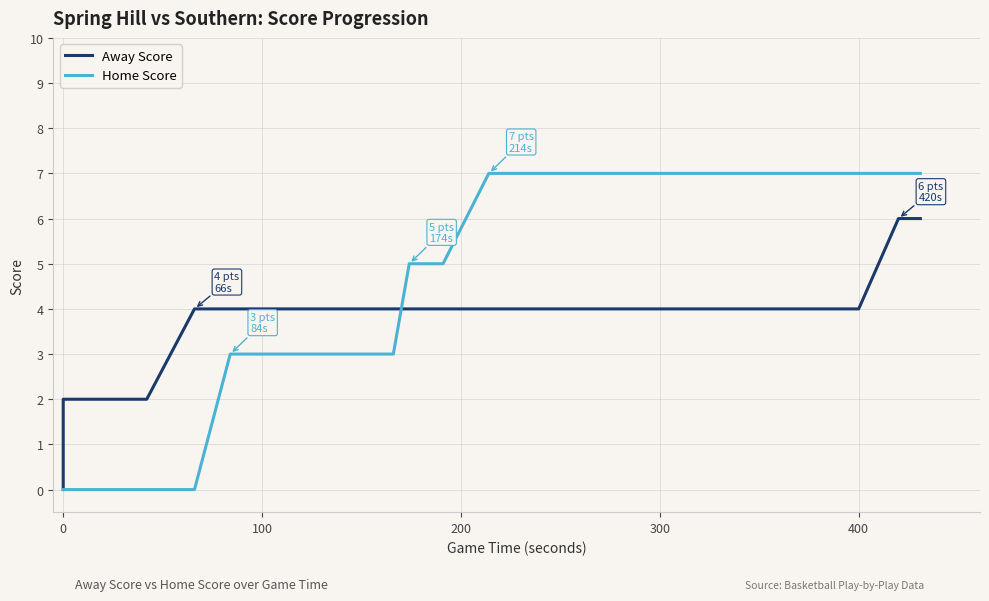

After their last crossing, which series has the higher values: Away Score or Home Score?

Home Score